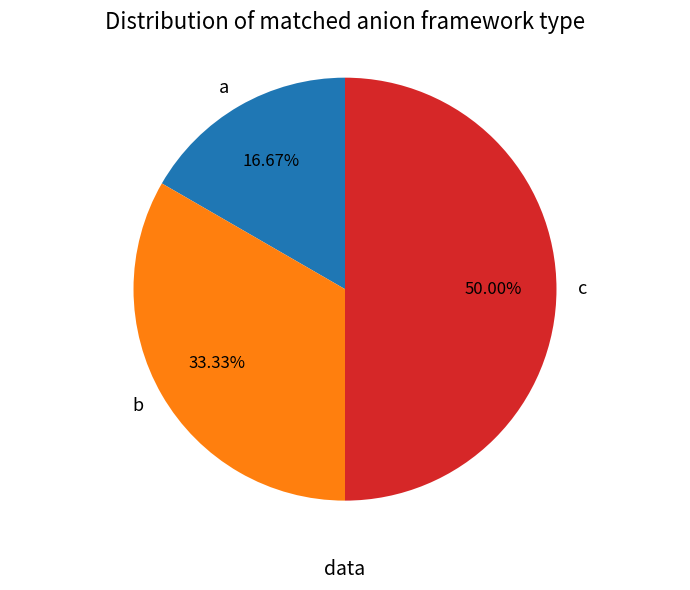

Is a the majority of the pie?

No